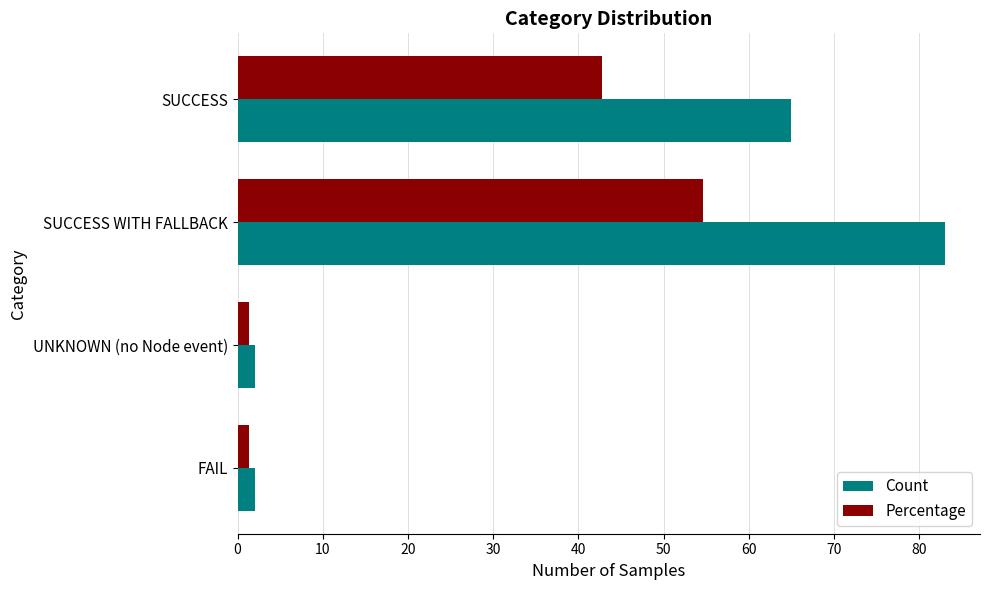

List the series in order of their overall mean, highest first.

Count, Percentage